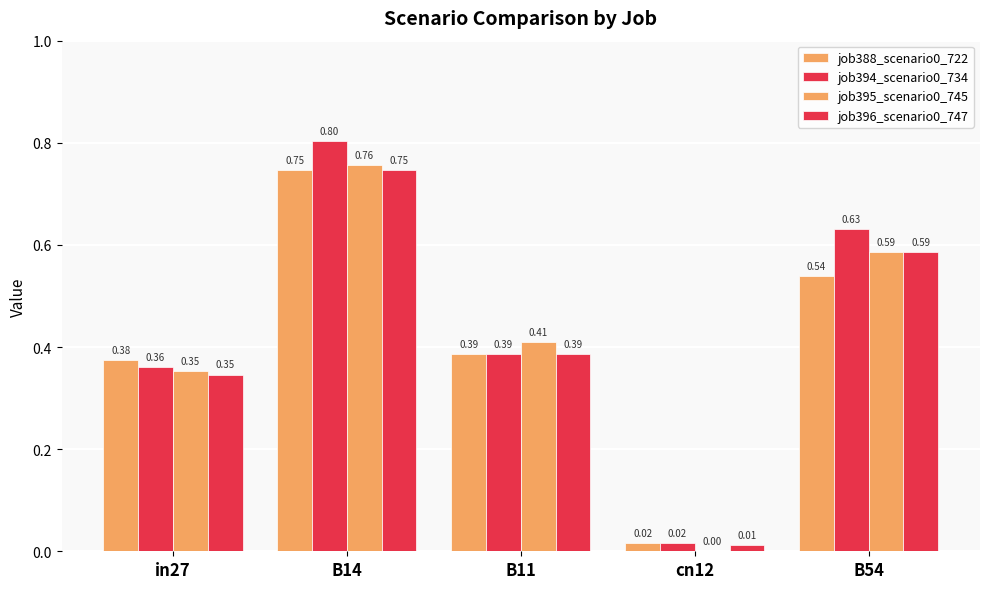

Does the chart contain stacked bars?

No